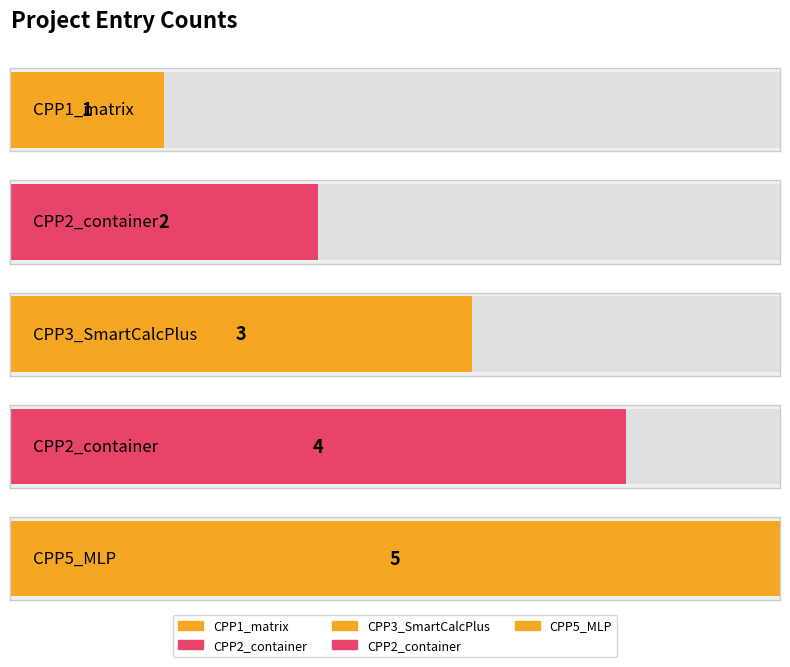

At which label does the data first exceed 3?

CPP2_container